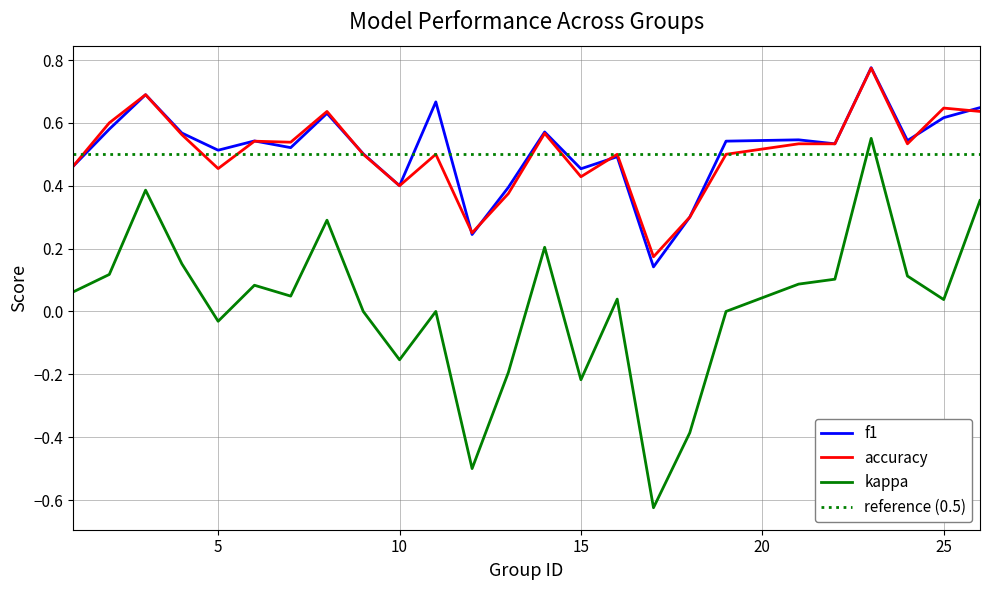

True or false: accuracy and kappa cross at least once.

False